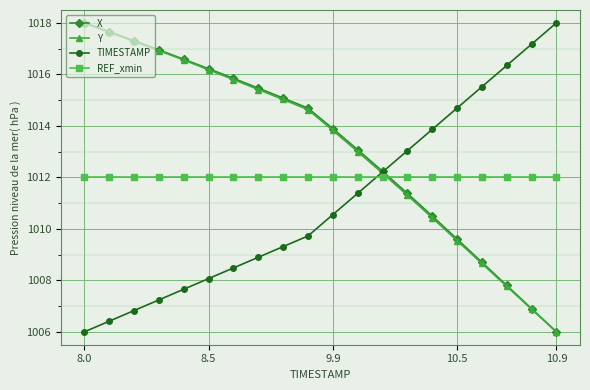

True or false: TIMESTAMP has more than 0 points higher than both neighbors.

False